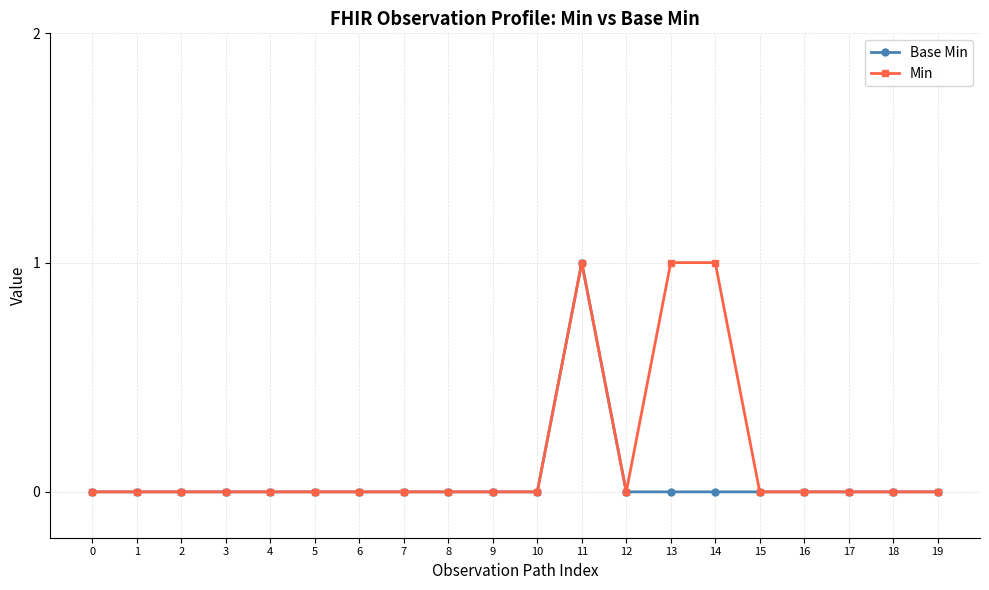

Is this an area chart (filled region under the line)?

No